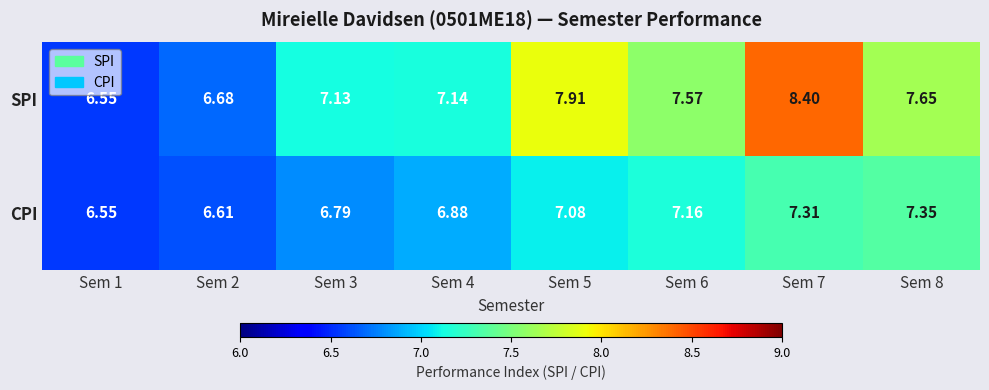

Which series changed the most between Sem 3 and Sem 7?

SPI